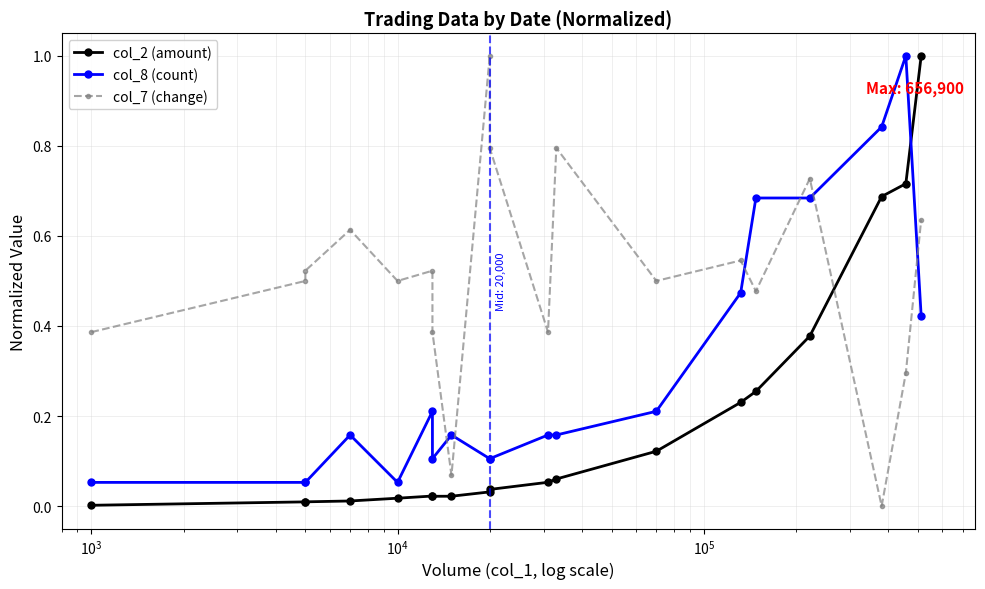

Which series has the widest spread of values?

col_7 (change)